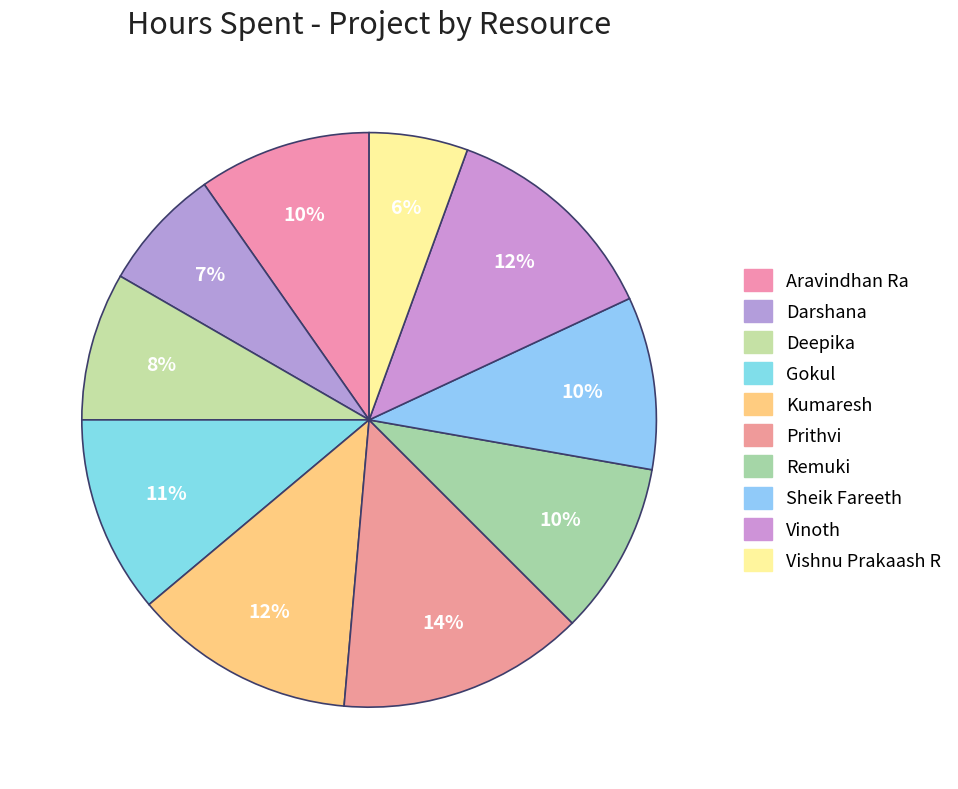

How many segments does this pie chart have?

10